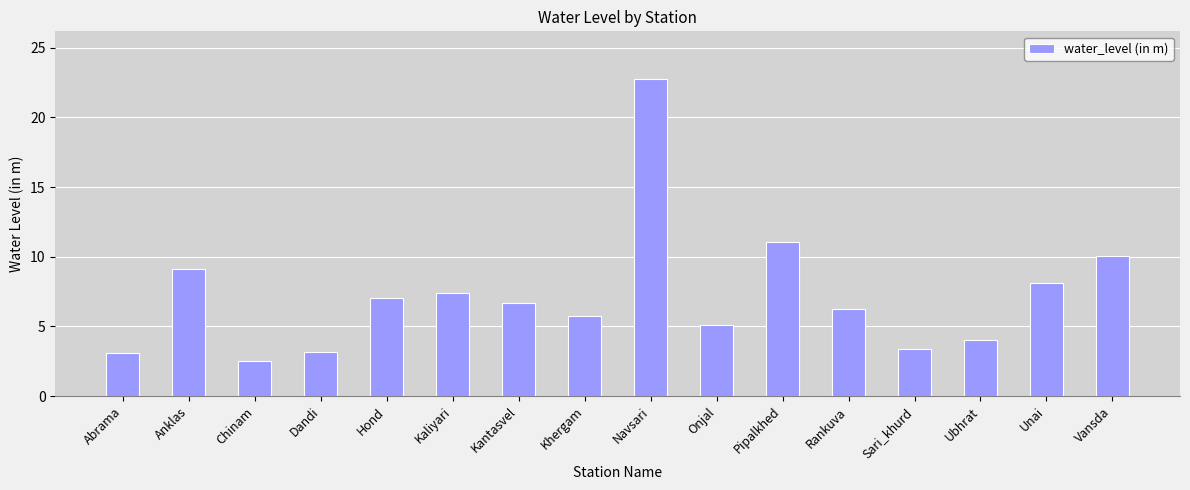

Is it true that the value at Khergam is 5.7?

True